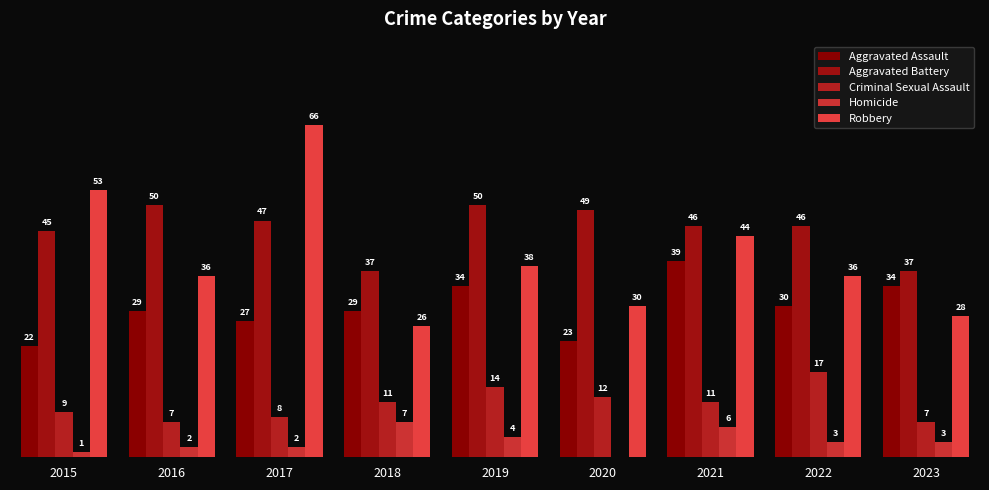

At which label does Aggravated Assault first exceed 29?

2019